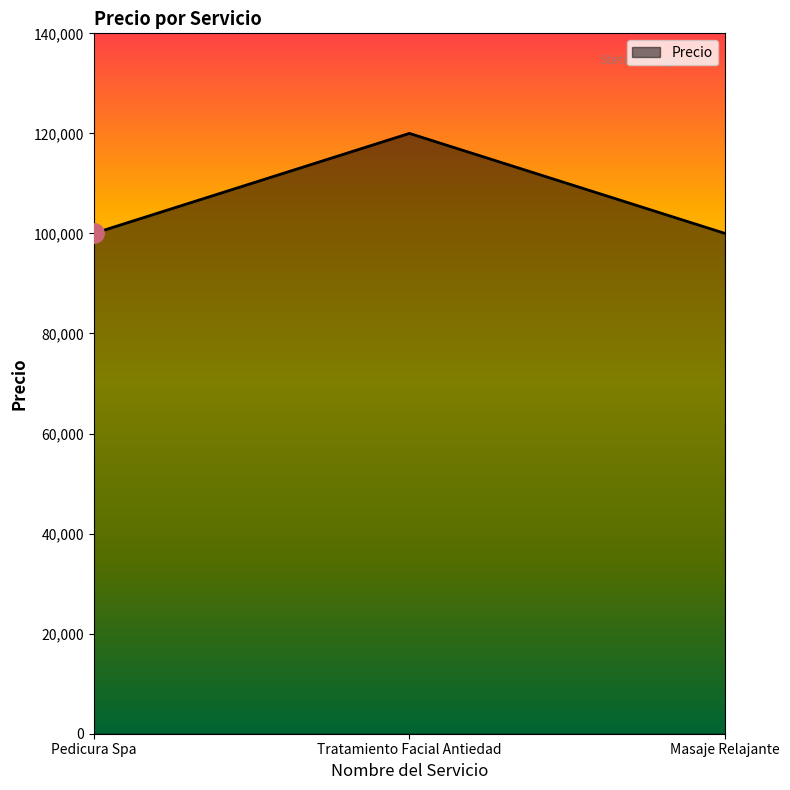

The chart shows a value of 174100 at Pedicura Spa. True or false?

False